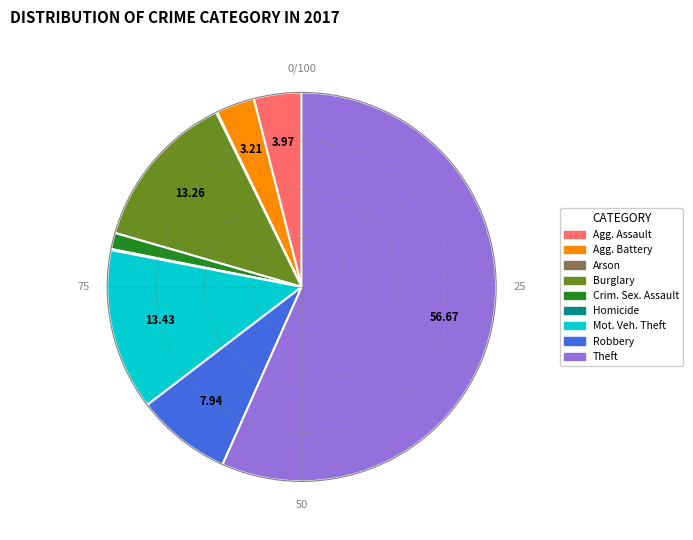

Is there any slice that represents more than half of the pie?

Yes